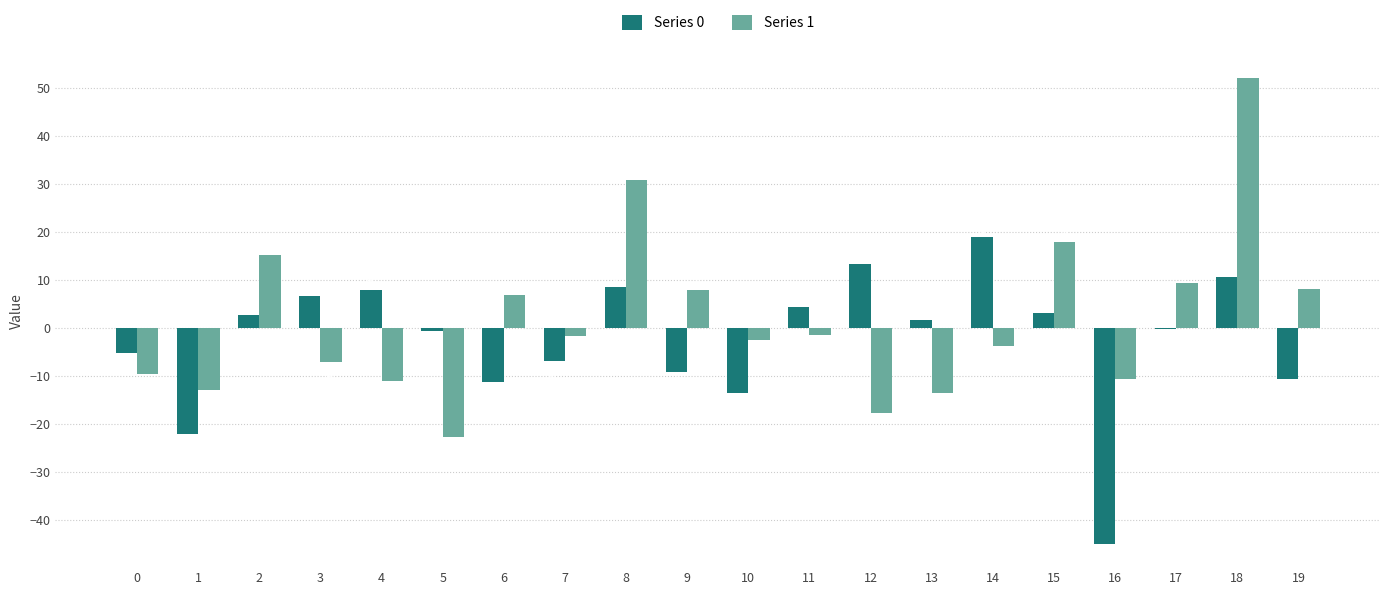

At which label does Series 1 reach its peak?

18